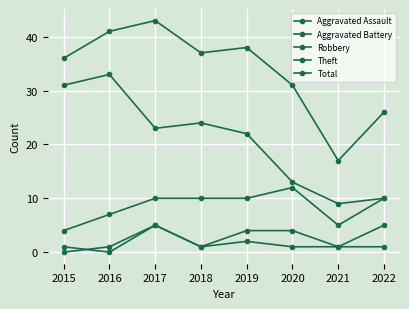

Rank the categories by Aggravated Battery value from lowest to highest.

2016, 2015, 2018, 2021, 2019, 2020, 2017, 2022